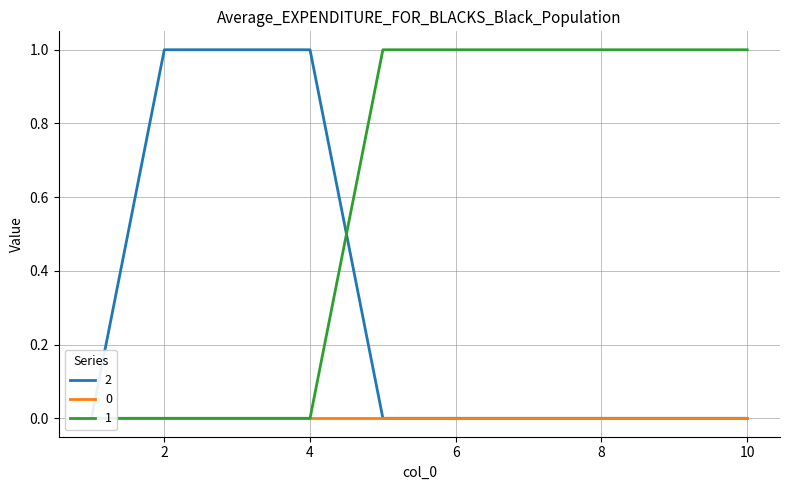

True or false: 2 and 1 intersect in this chart.

True